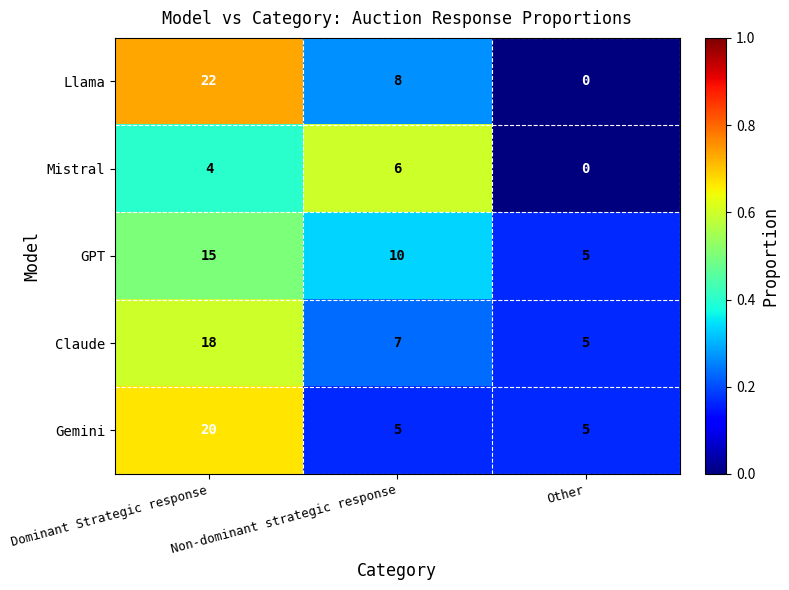

At which label is Llama closest to 11?

Non-dominant strategic response